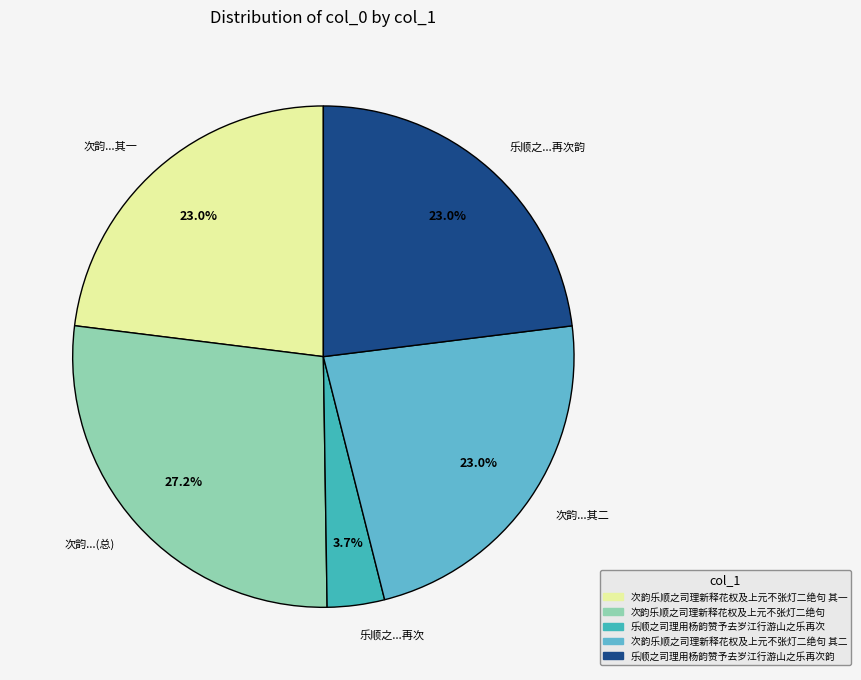

Does 次韵...(总) account for over 50% of the chart?

No